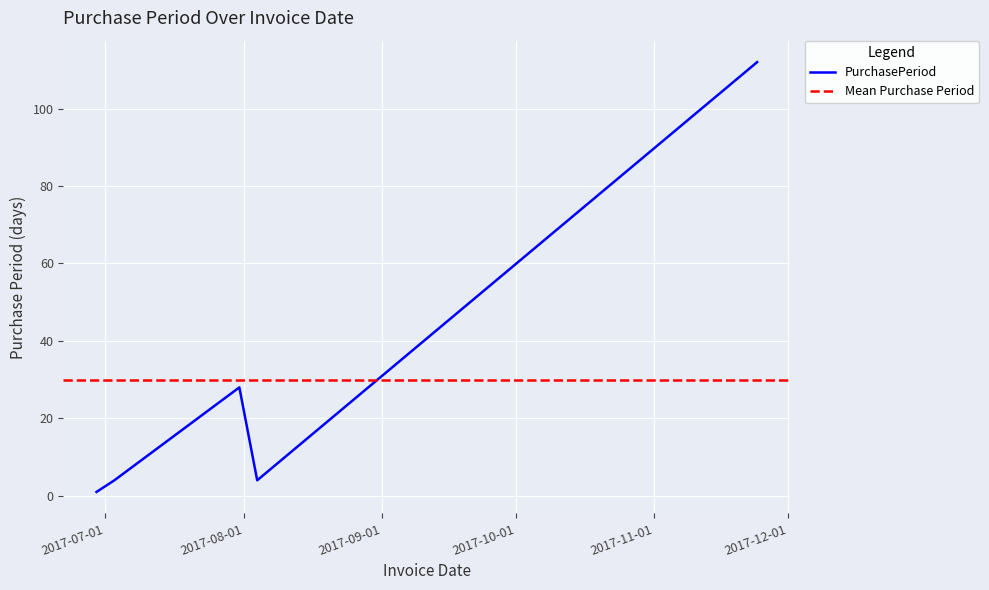

What is the value of the 2nd point from the left?

4